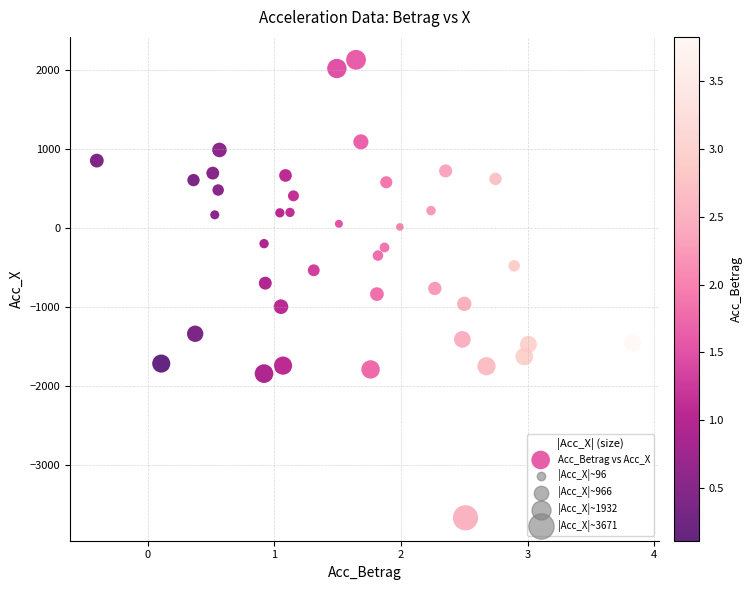

What is the range of X values (max minus min)?

4.2